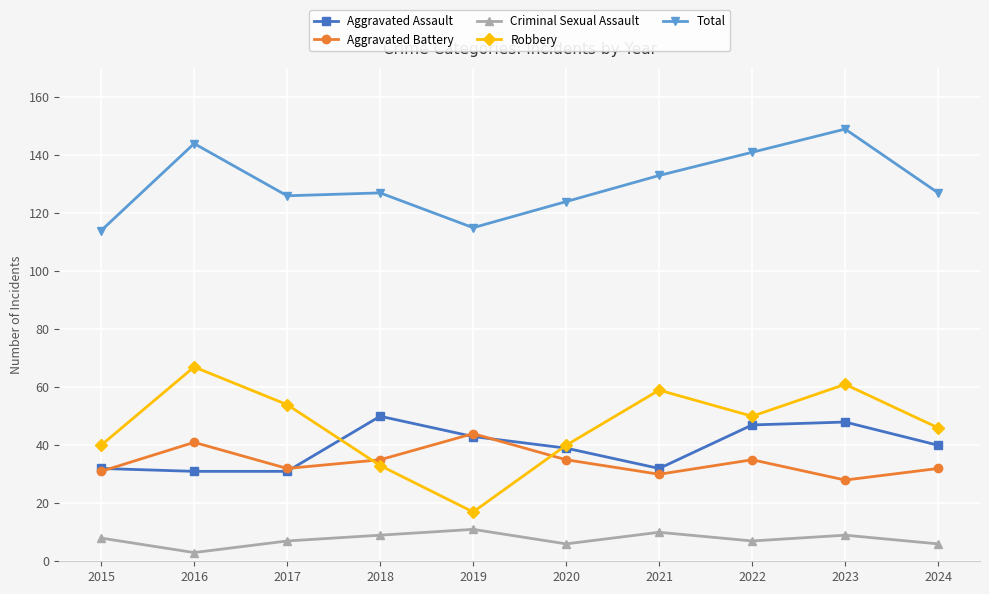

What is the average value of the Aggravated Battery series?

34